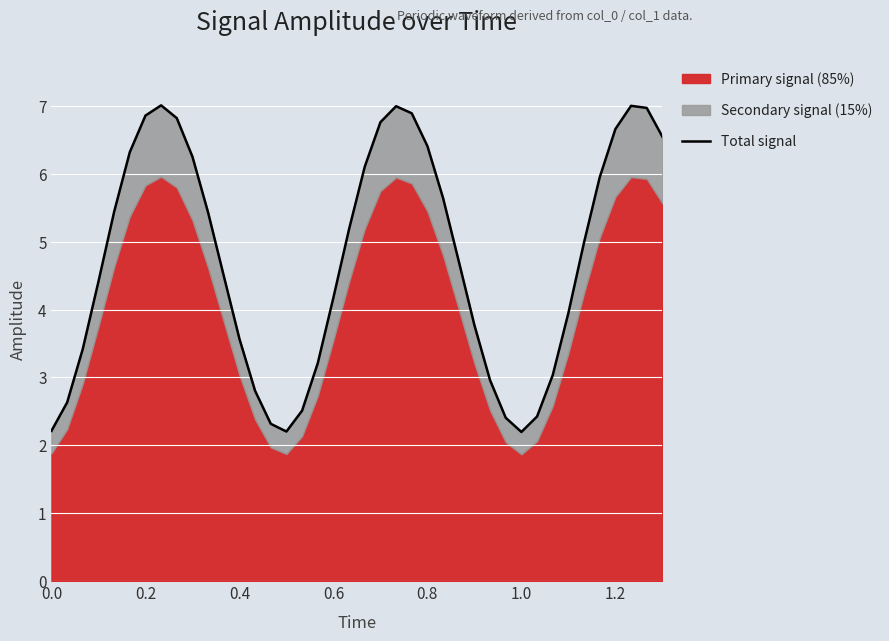

Reading right to left, extract all data points from this chart.

6.5	7.0	7.0	6.7	5.9	5.0	3.9	3.0	2.4	2.2	2.4	3.0	3.8	4.7	5.6	6.4	6.9	7.0	6.8	6.1	5.2	4.2	3.2	2.5	2.2	2.3	2.8	3.6	4.5	5.4	6.3	6.8	7.0	6.9	6.3	5.4	4.4	3.4	2.6	2.2